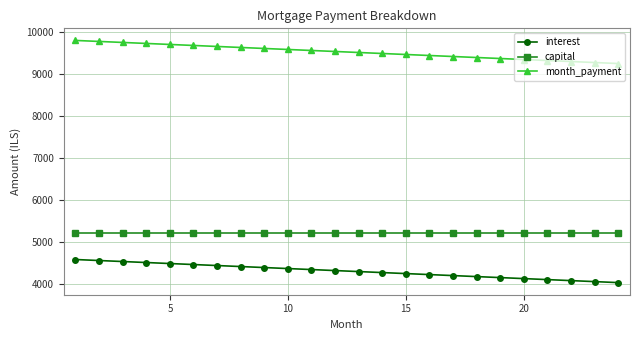

What is the maximum value shown in the chart?

9791.7